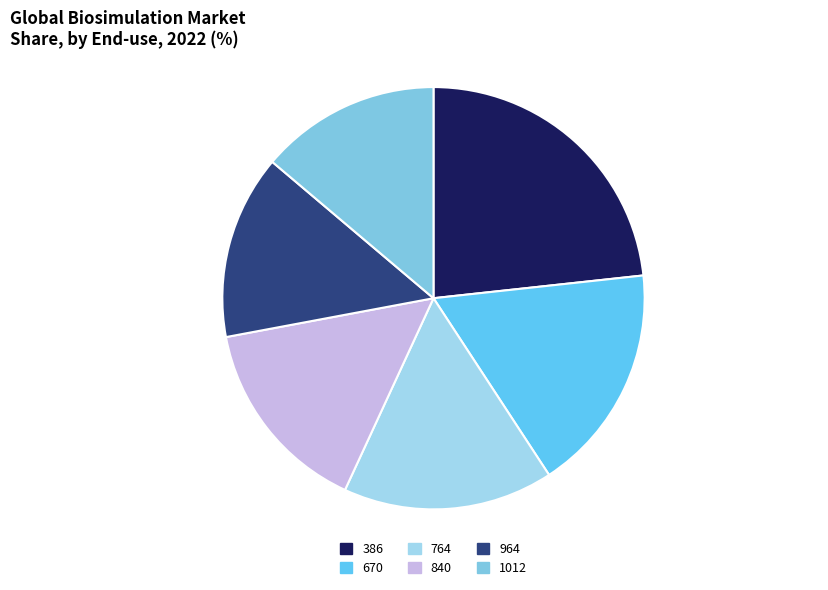

Does 964 represent more than half of the total?

No